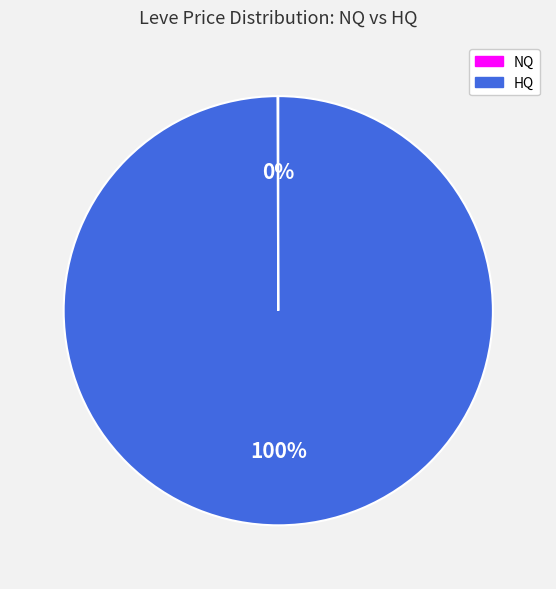

Is there any slice that represents more than half of the pie?

Yes